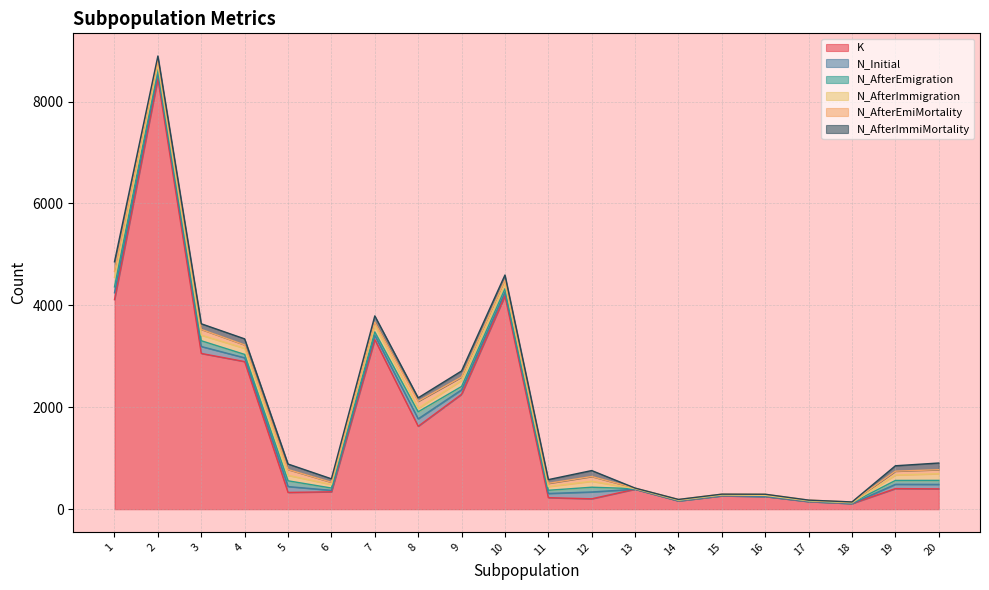

What is the difference between the maximum and minimum values in the N_Initial series?

146